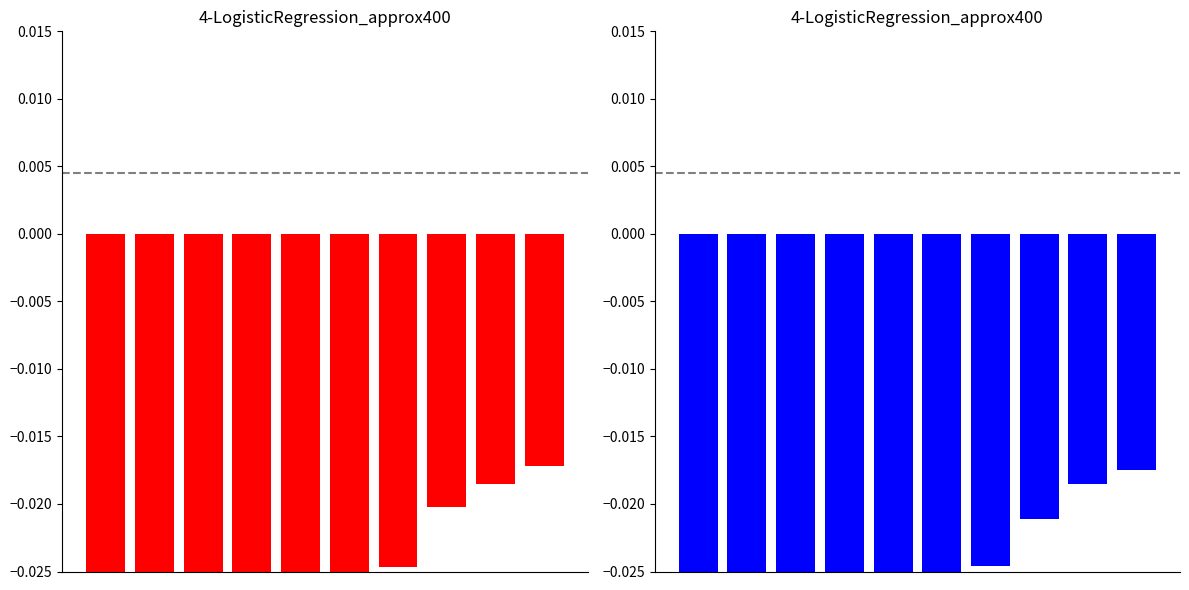

Is the value of Operating Income or Loss at 8 greater than the value of Net Income at 2?

Yes